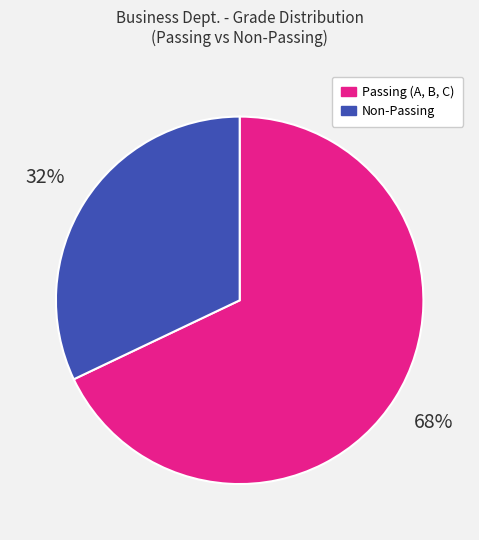

To the nearest percent, what is the average slice percentage?

50%